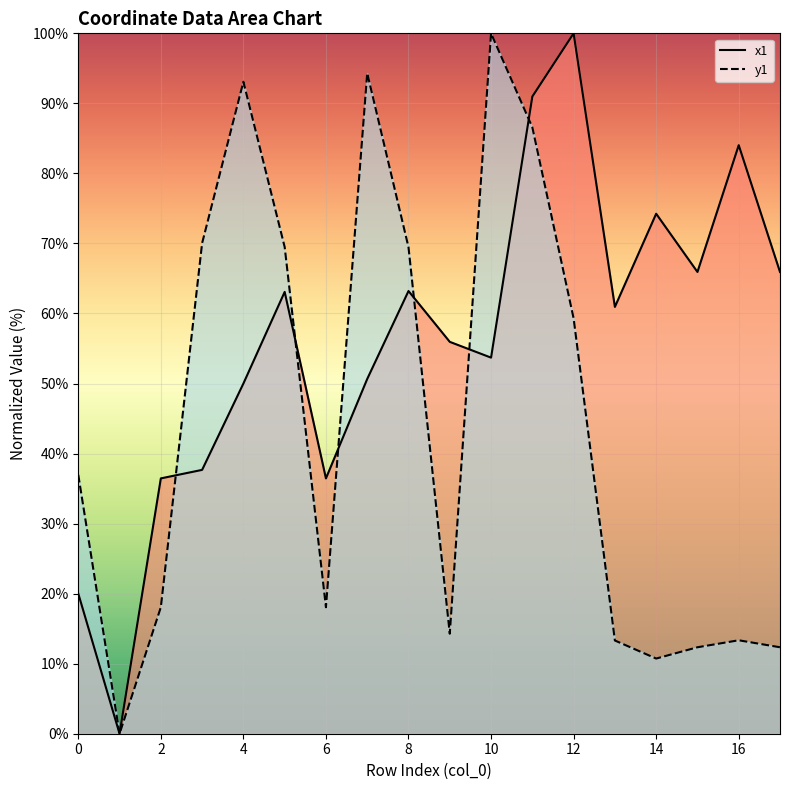

How many lines are shown in the chart?

2